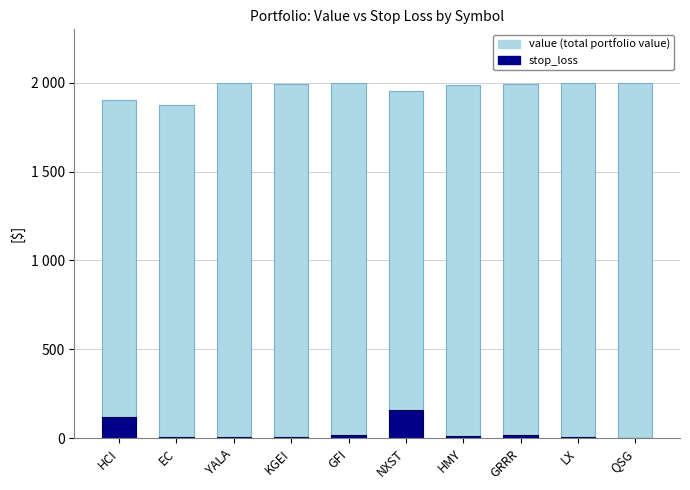

At YALA, list the series in order from largest to smallest.

value, stop_loss